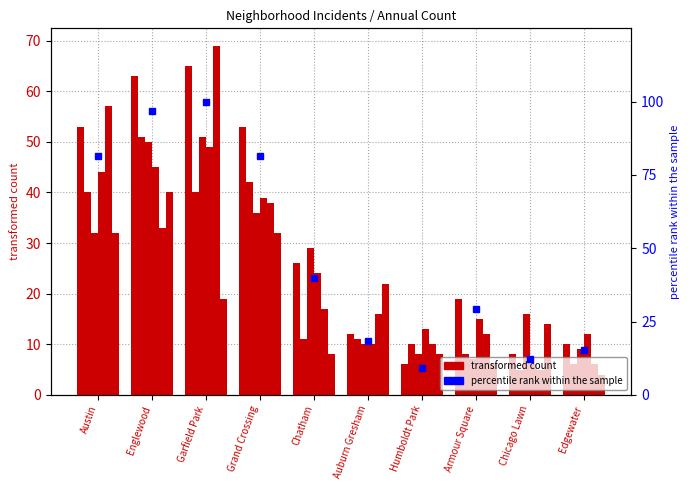

At which label does the data first exceed 40?

Austin